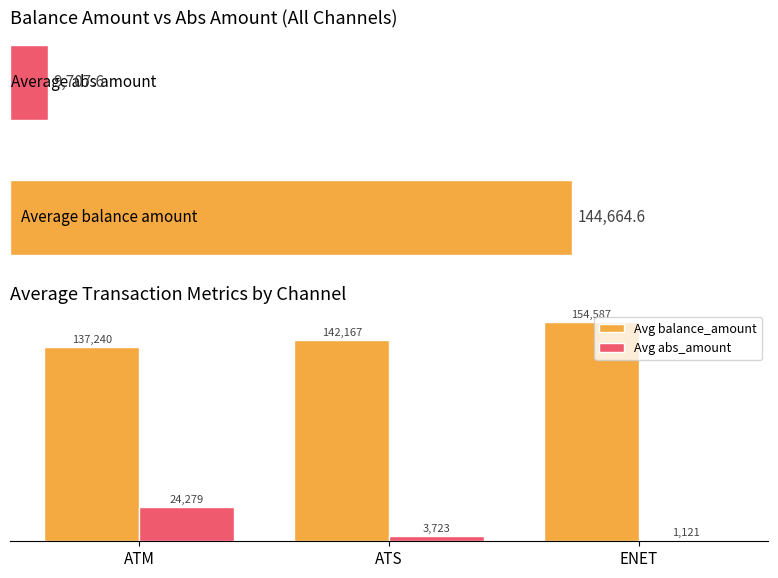

Reading right to left, what are all the values shown in this chart?

Avg balance_amount: ENET=154587.2	ATS=142166.9	ATM=137239.6
Avg abs_amount: ENET=1120.6	ATS=3723.5	ATM=24278.7